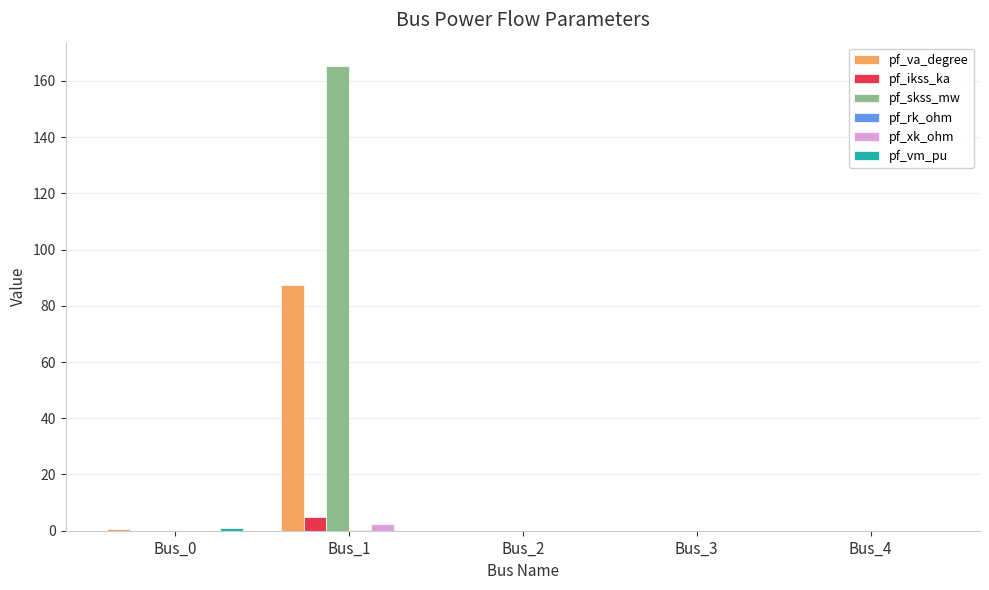

Between Bus_1 and Bus_4, which series saw the biggest shift?

pf_skss_mw